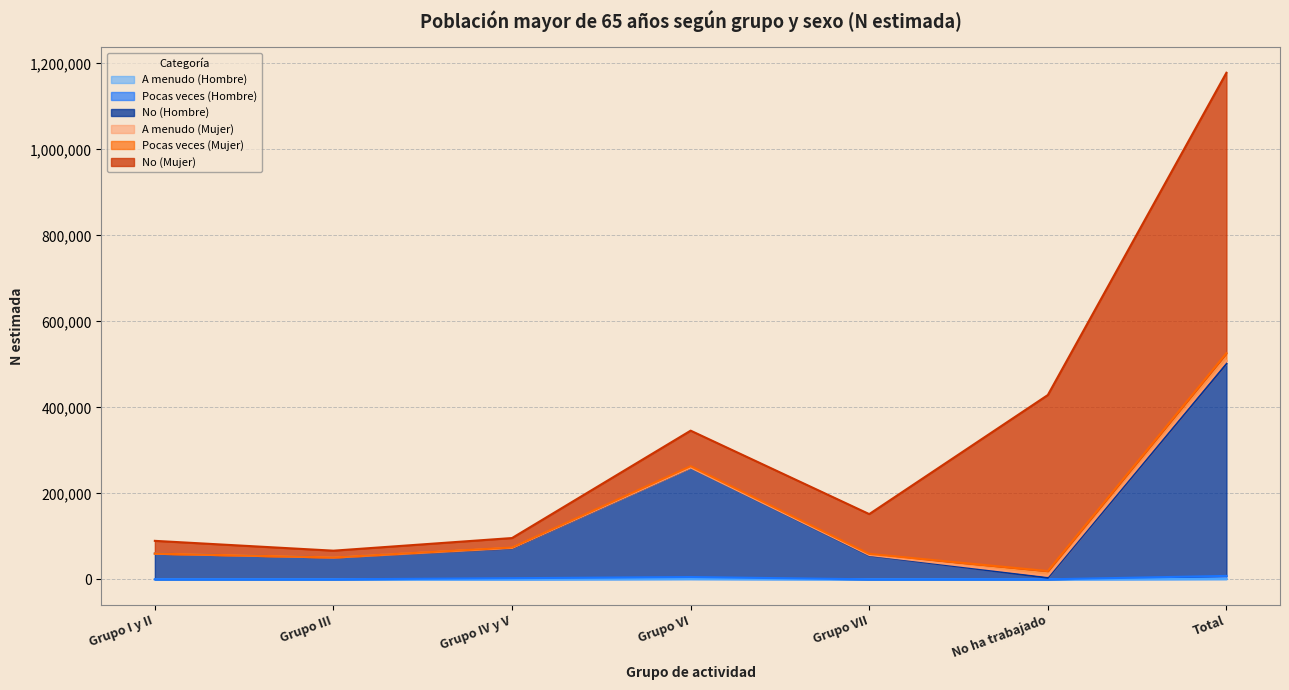

What is the label of the 6th point from the left?

No ha trabajado